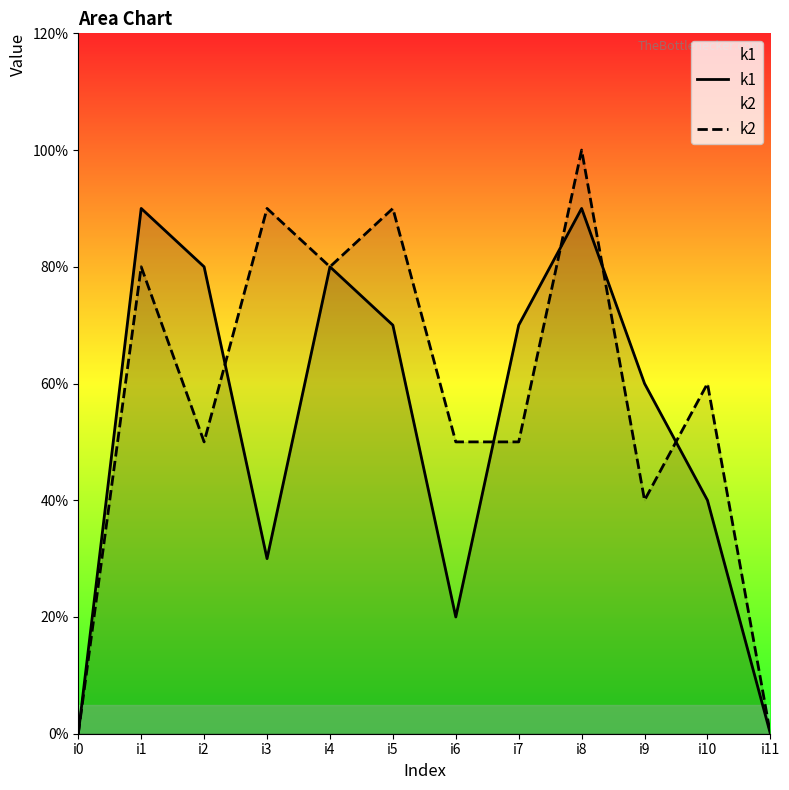

Which category has the highest value in the k1 series?

i1